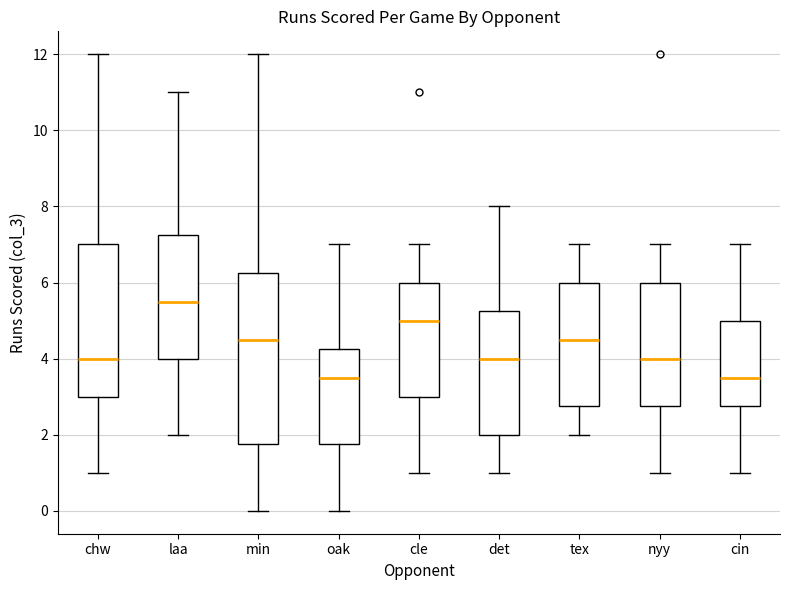

Reading left to right, read every box against the y-axis: the position of its median line, the range the box covers, and the ends of its whiskers. The values are not printed on the chart, so give them approximately, as read against the axis.

chw: median 4.0, box 3.0 to 7.0, whiskers 1.0 to 12.0
laa: median 5.6, box 4.0 to 7.2, whiskers 2.0 to 11.0
min: median 4.6, box 1.8 to 6.2, whiskers 0.0 to 12.0
oak: median 3.6, box 1.8 to 4.2, whiskers 0.0 to 7.0
cle: median 5.0, box 3.0 to 6.0, whiskers 1.0 to 7.0
det: median 4.0, box 2.0 to 5.2, whiskers 1.0 to 8.0
tex: median 4.6, box 2.8 to 6.0, whiskers 2.0 to 7.0
nyy: median 4.0, box 2.8 to 6.0, whiskers 1.0 to 7.0
cin: median 3.6, box 2.8 to 5.0, whiskers 1.0 to 7.0